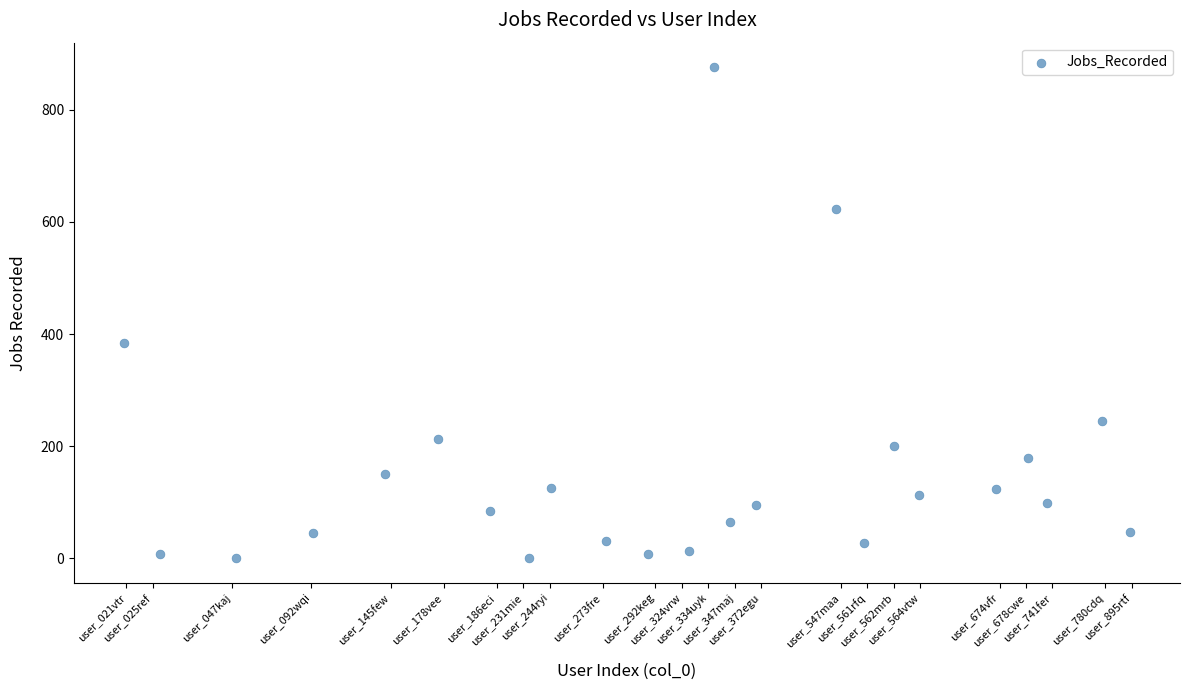

What is the range of X values (max minus min)?

38.0